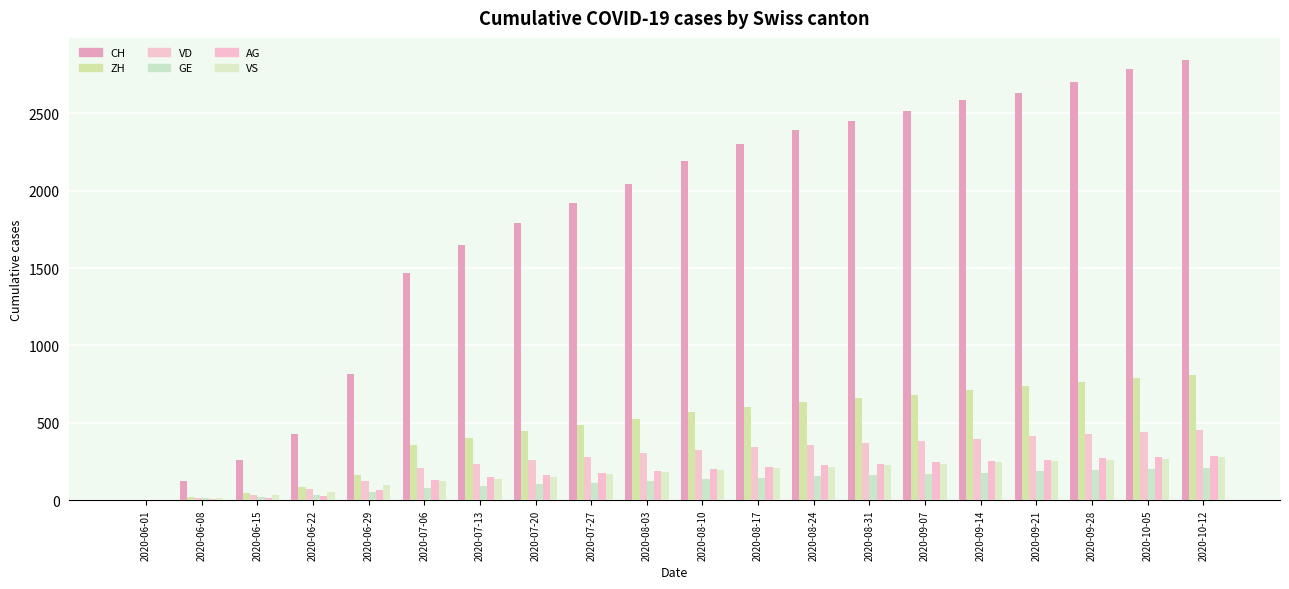

Is it true that CH equals 75 at 2020-06-08?

False